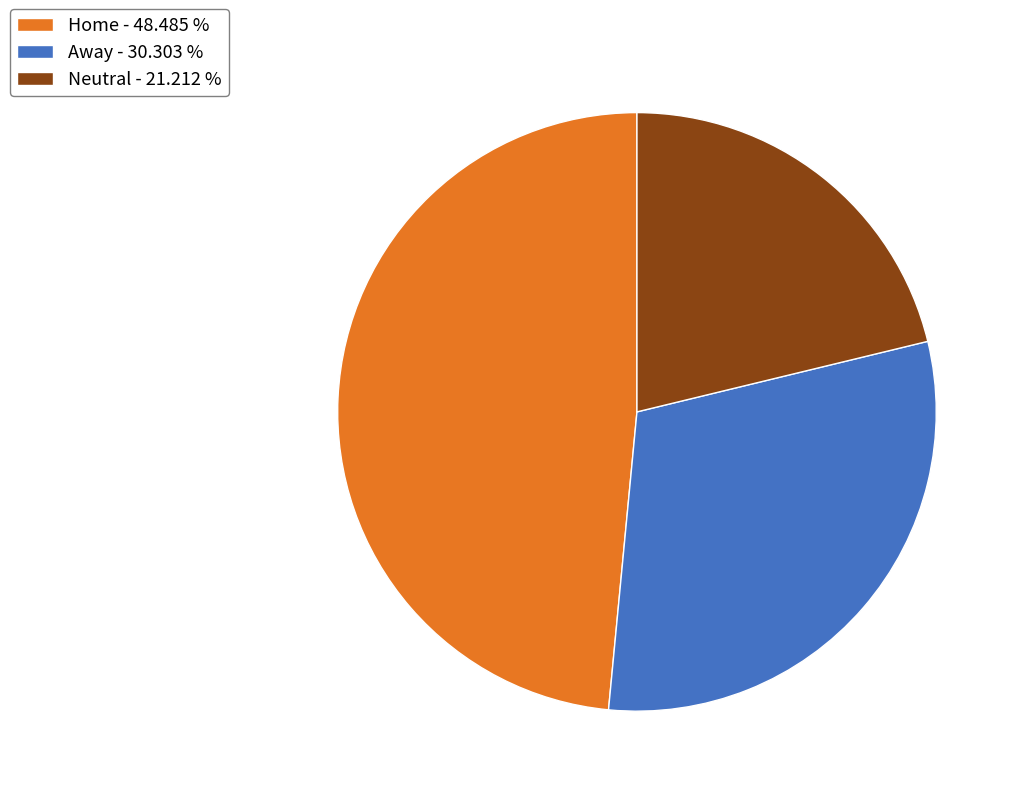

Which has a higher value, Away or Home?

Home